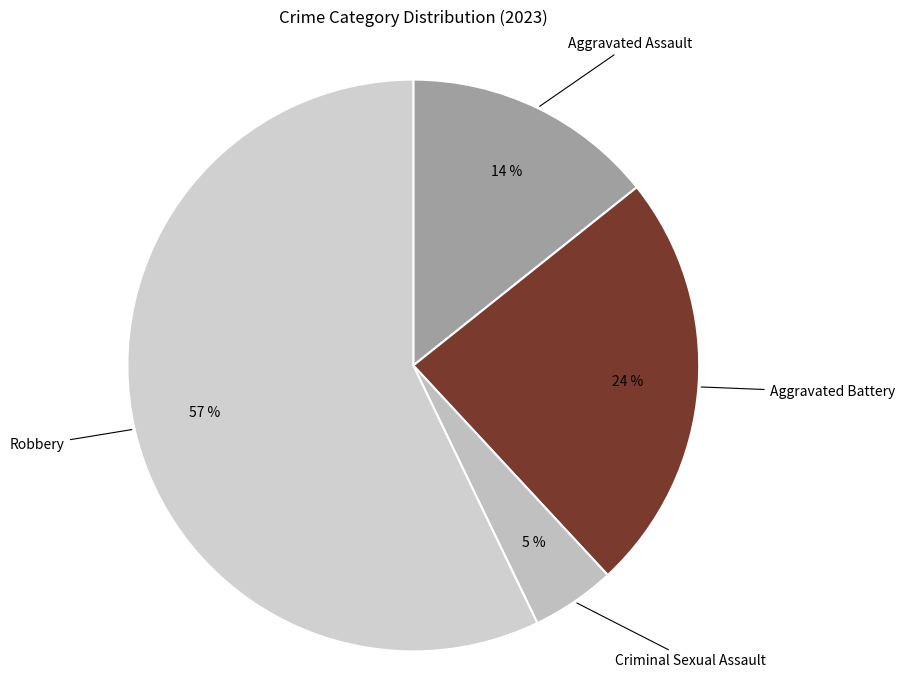

How many slices are in this pie chart?

4